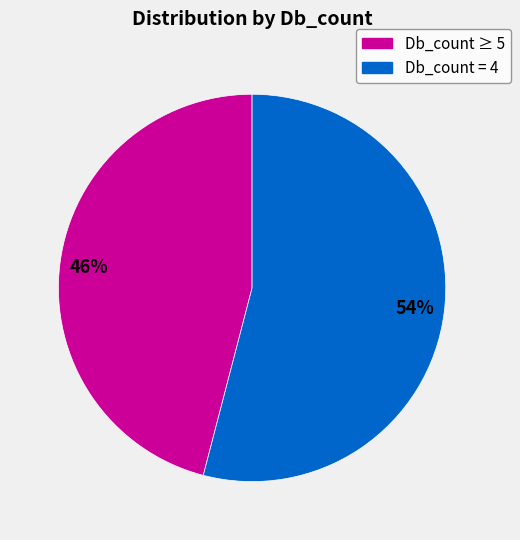

To the nearest percent, what is the difference between the largest and smallest slice percentages?

8%